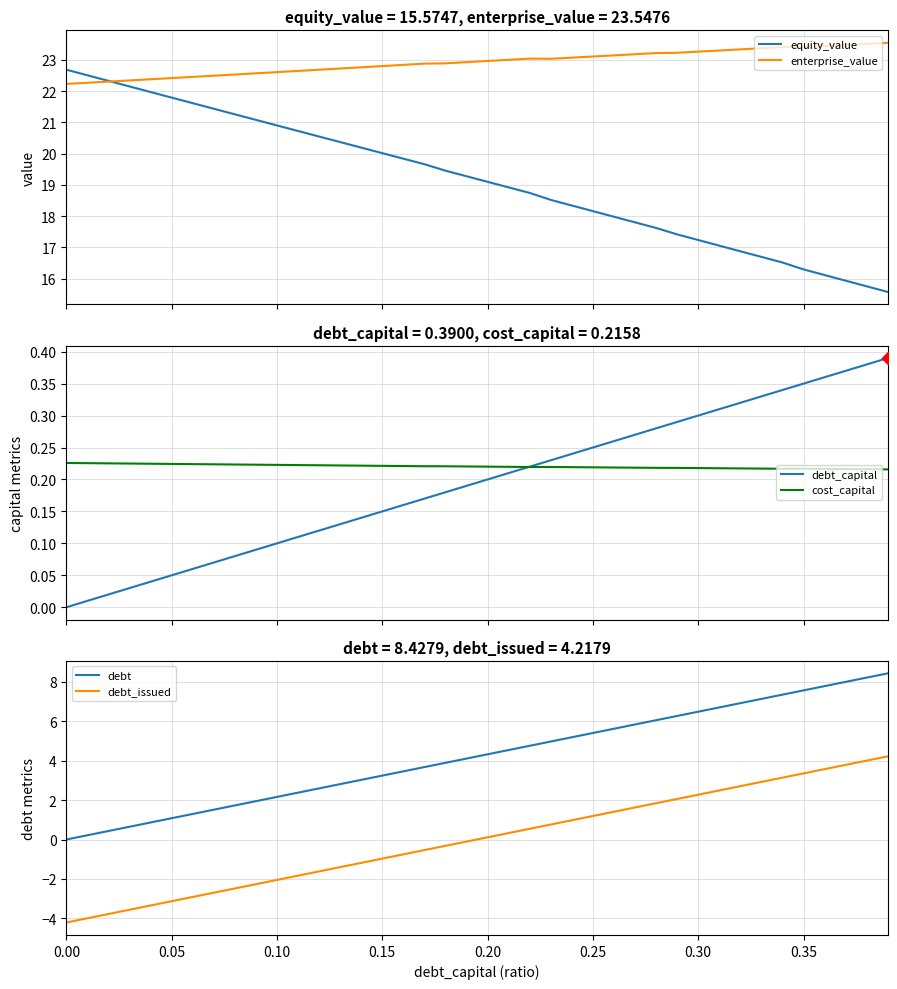

What are all the series names shown in the legend?

equity_value, enterprise_value, debt_capital, cost_capital, debt, debt_issued